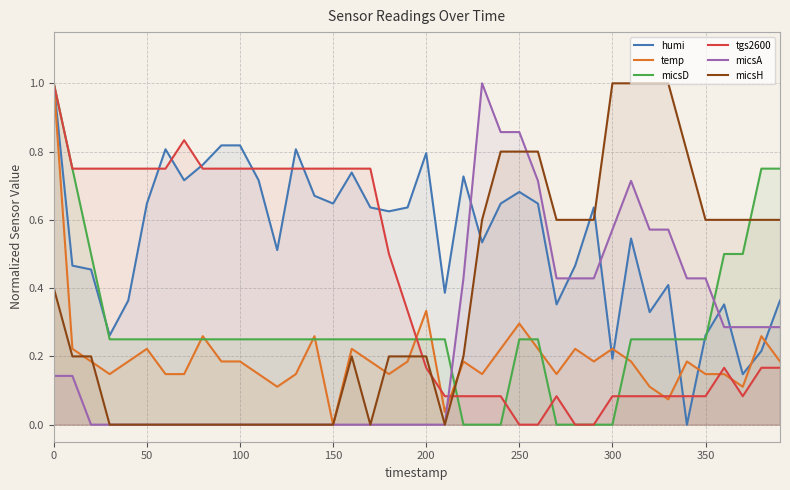

Which series has the largest total across all categories?

humi